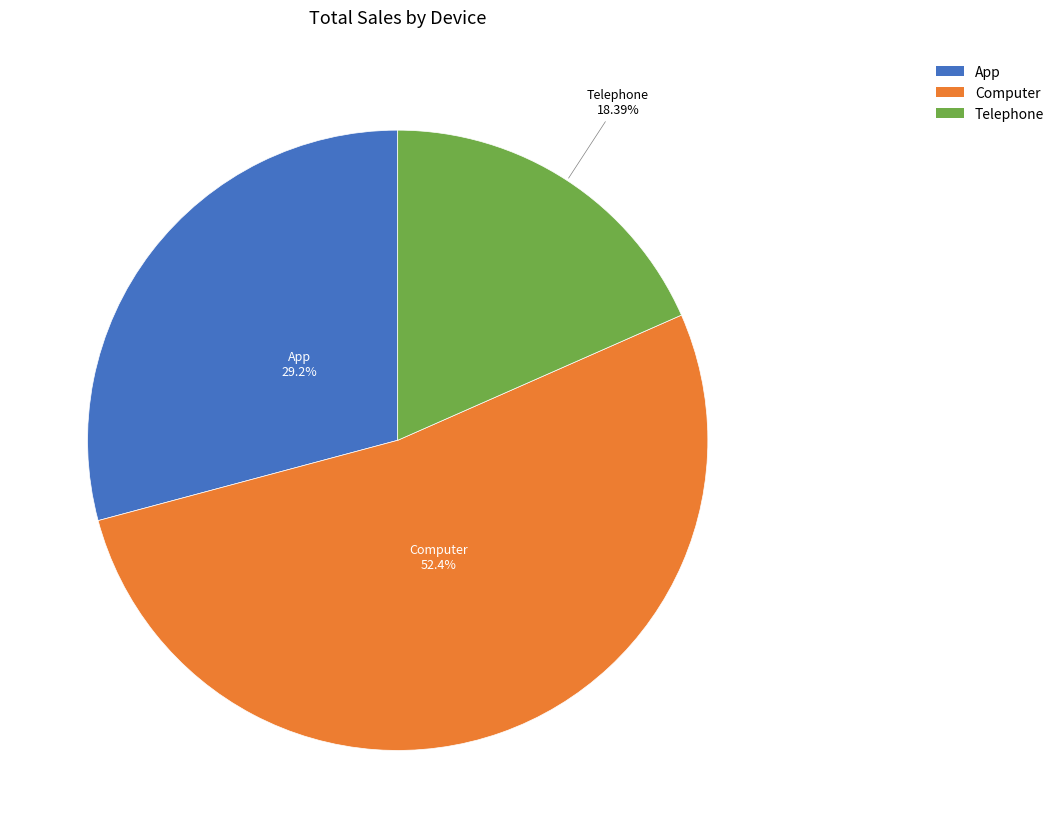

Which has a higher value, Telephone or App?

App